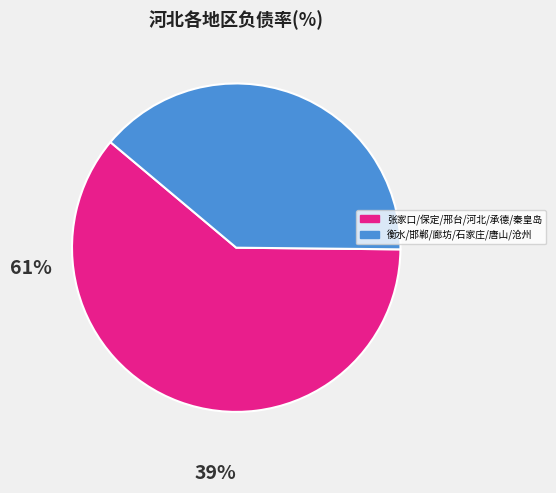

Is there a majority slice in this chart?

Yes